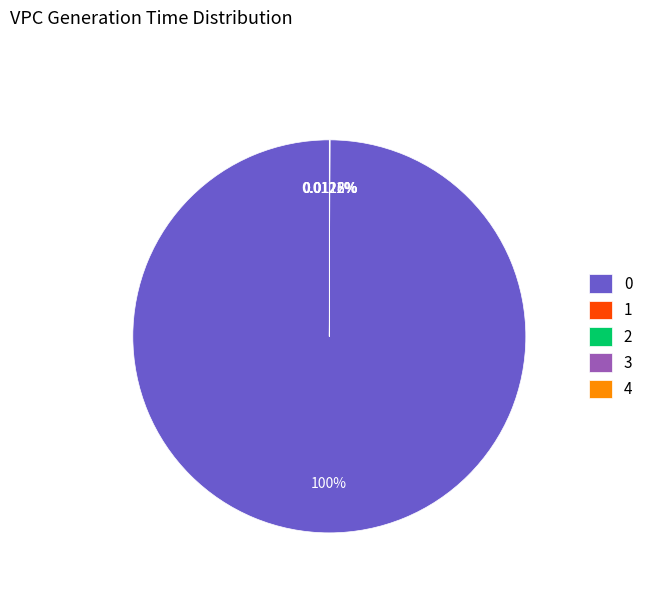

Is there a majority slice in this chart?

Yes